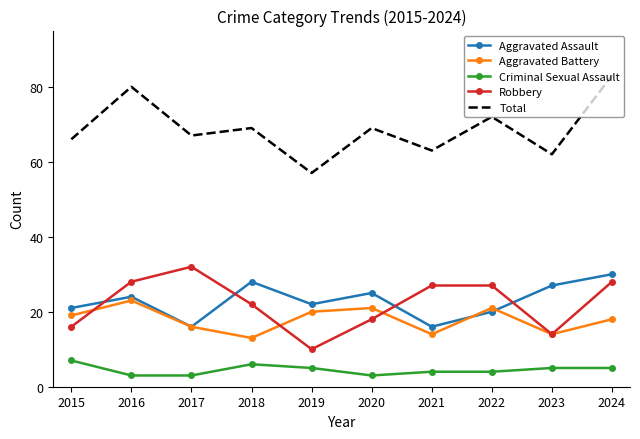

How many interior local valleys does the Aggravated Battery series have?

3